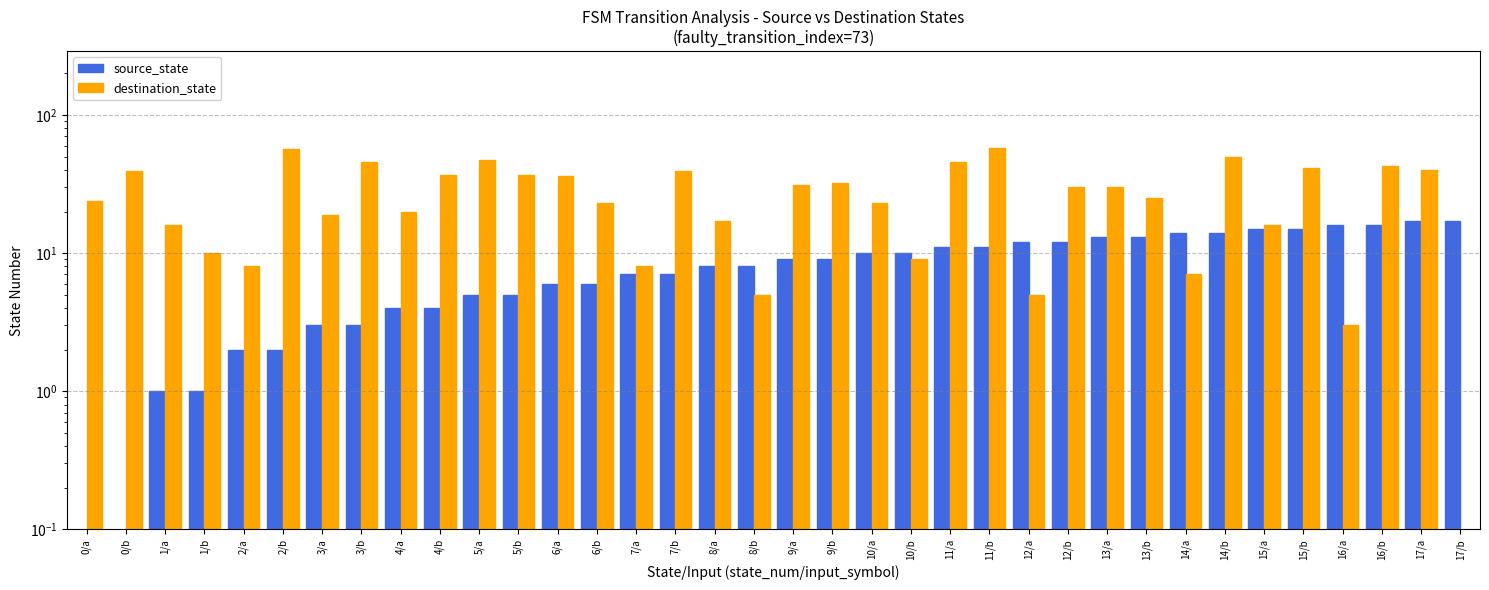

What is the sum of all source_state values?

306